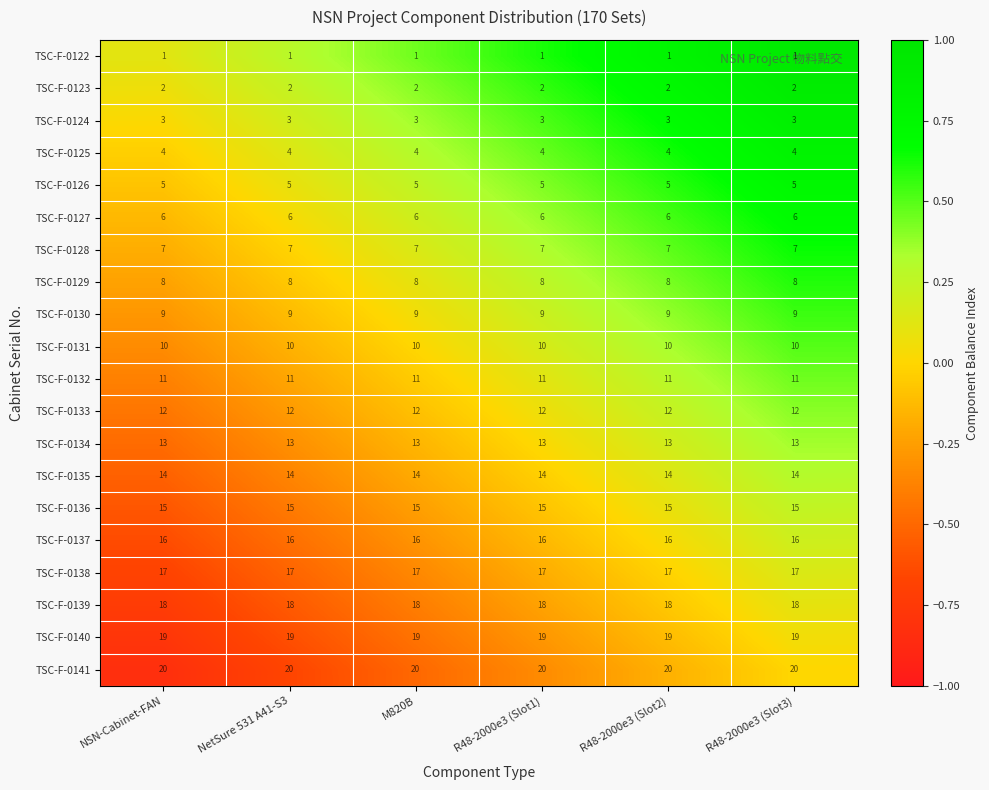

What is the total value across all series at NSN-Cabinet-FAN?

210